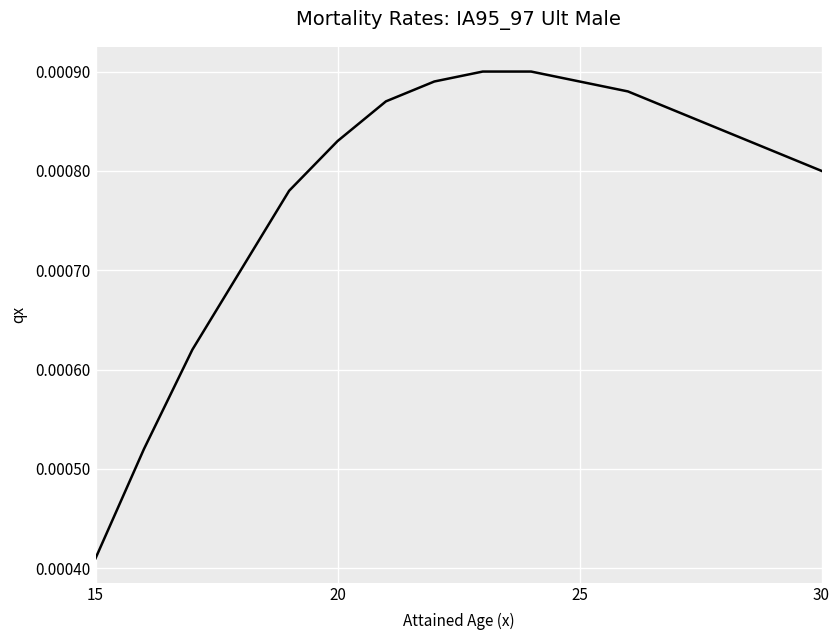

How many lines are shown in the chart?

1